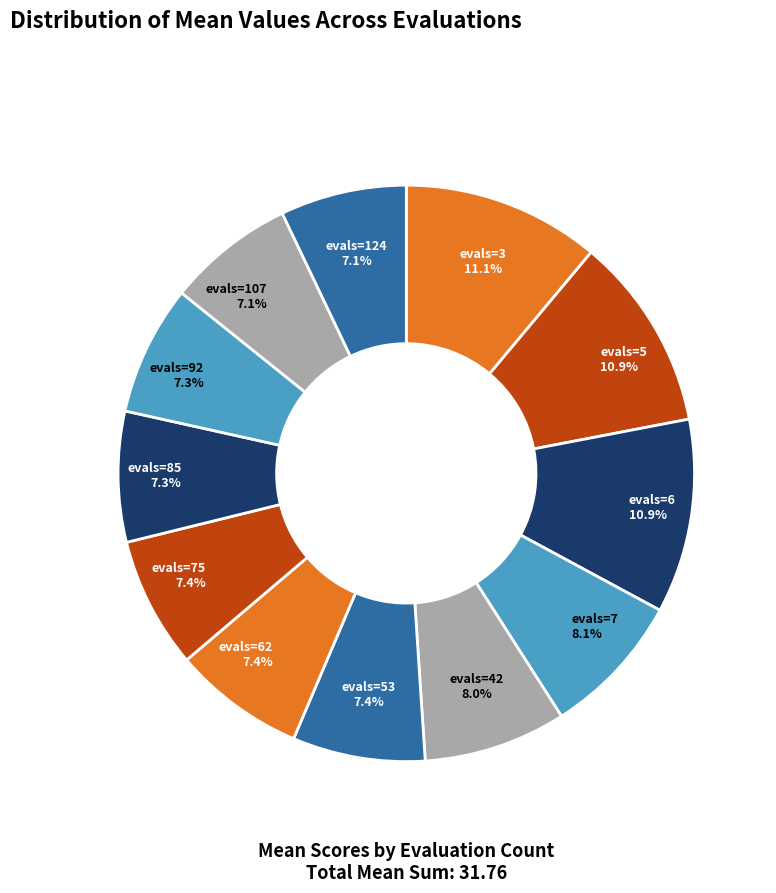

Does evals=62 account for over 50% of the chart?

No